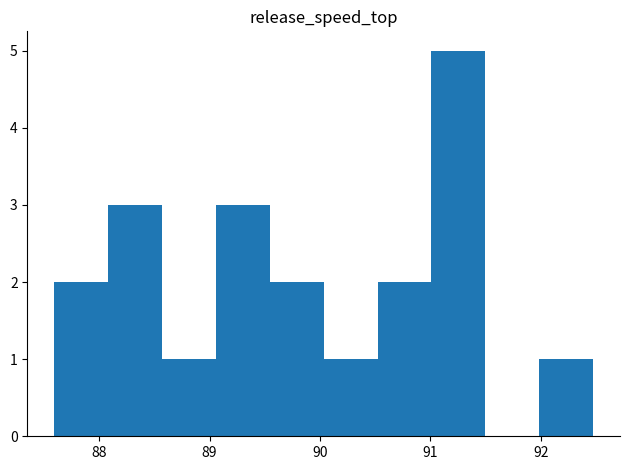

Over which range of the x-axis is the bar tallest?

91.0 to 91.5